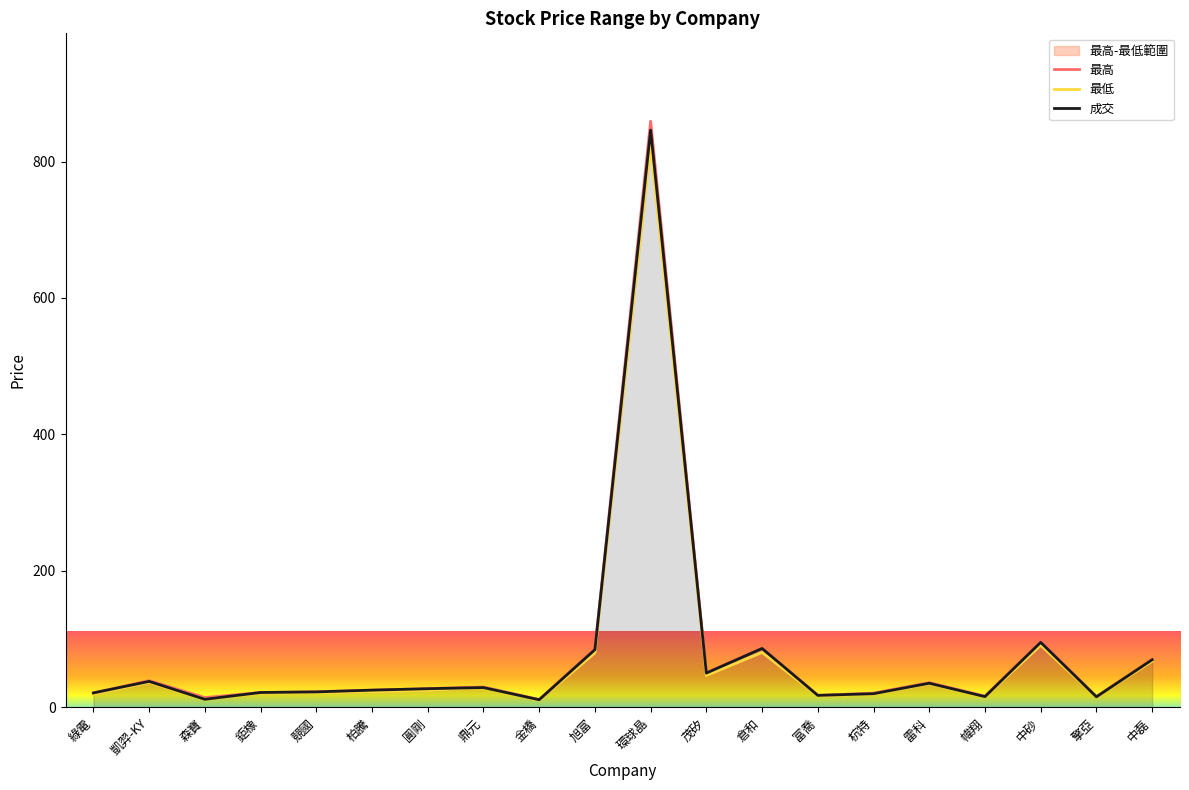

Which label corresponds to the largest value in the chart?

環球晶